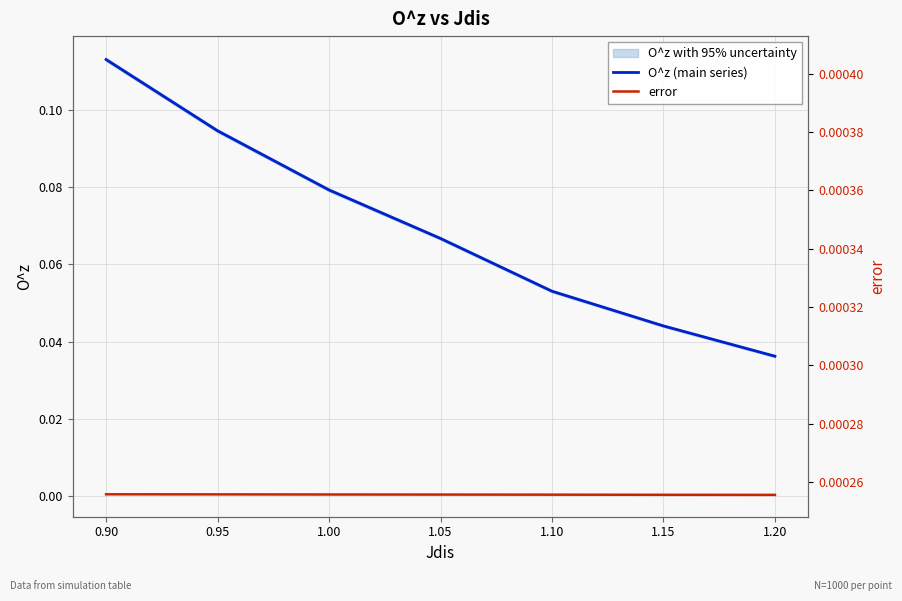

How many O^z (main series) values are between 0 and 1?

7